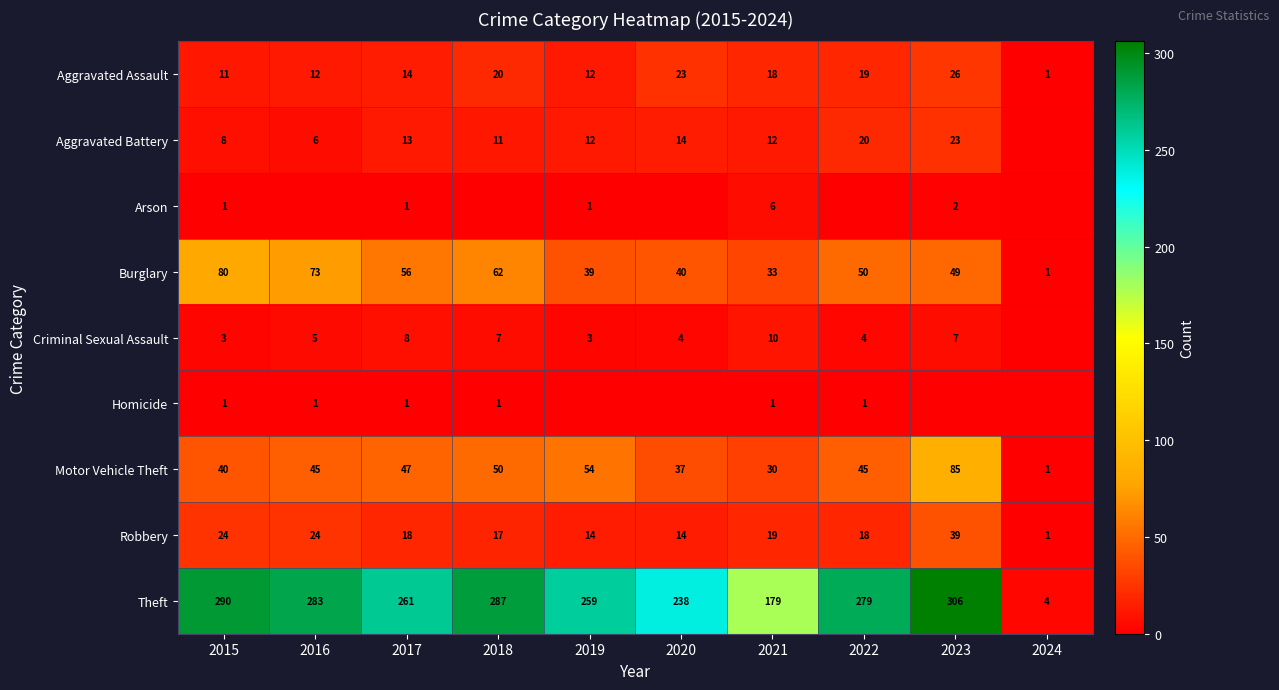

At how many categories does at least one series exceed 257?

7